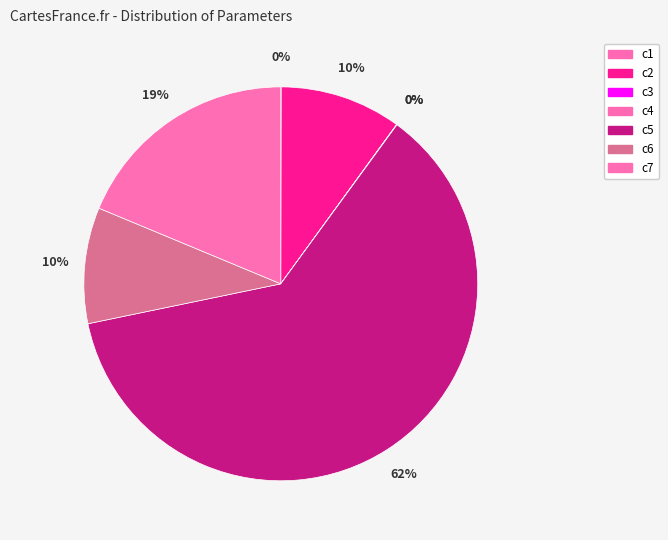

Approximately how many times larger is the value at c2 compared to c5?

0.2